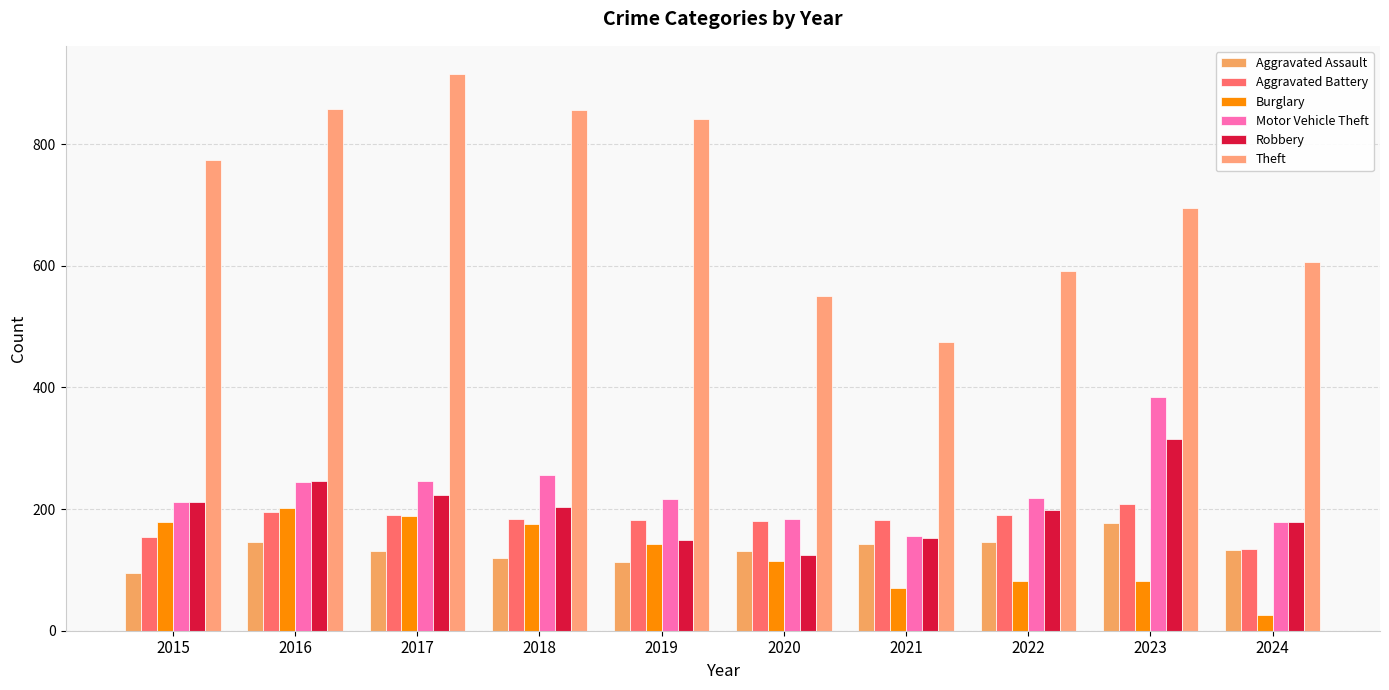

Where is Burglary nearest to the value 113?

2020